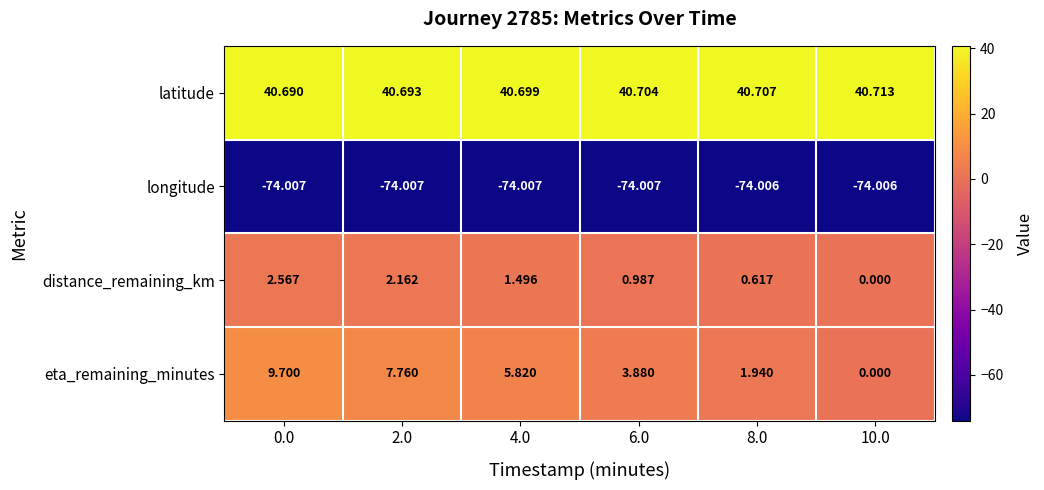

Between 0.0 and 8.0, which series saw the biggest shift?

eta_remaining_minutes